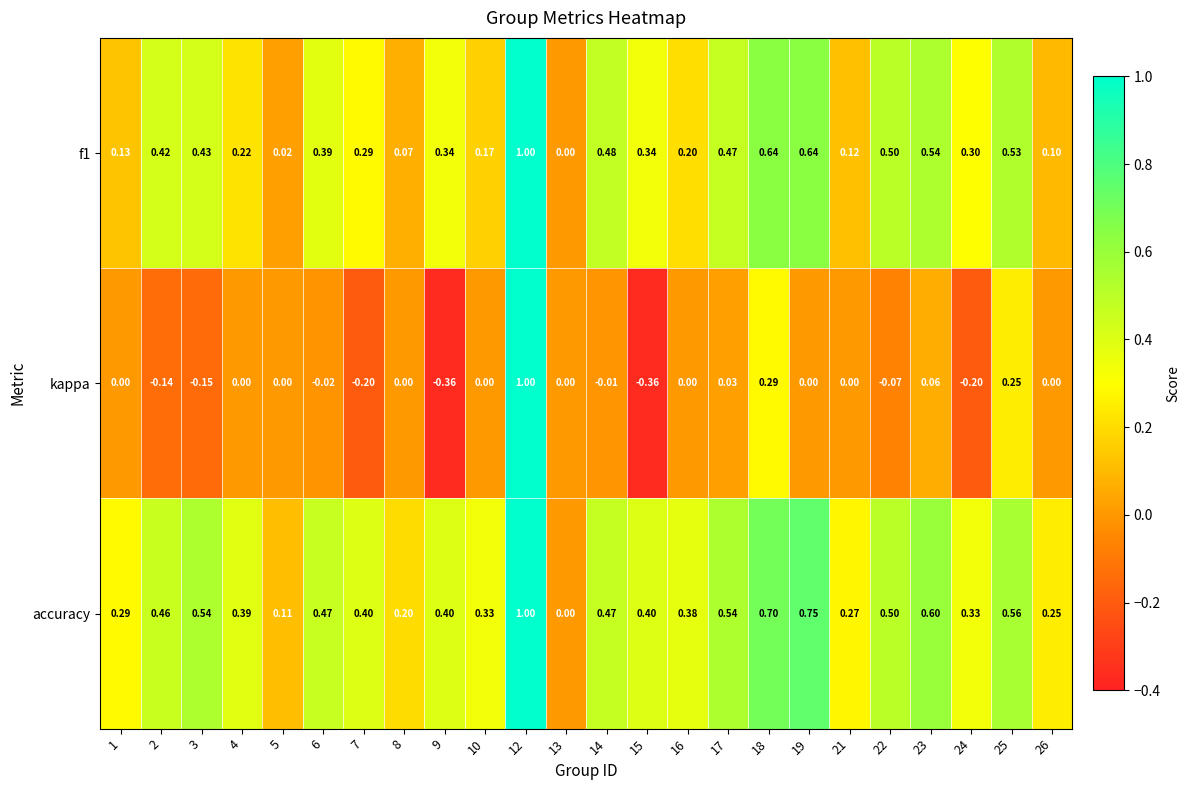

List the series in order of their overall mean, lowest first.

kappa, f1, accuracy